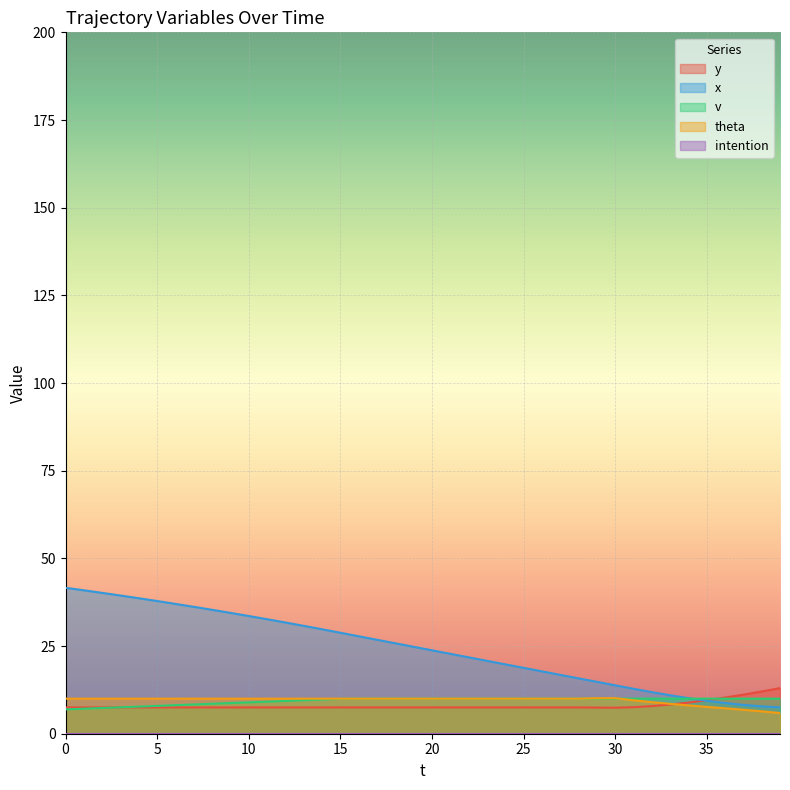

Which series has the widest spread of values?

x